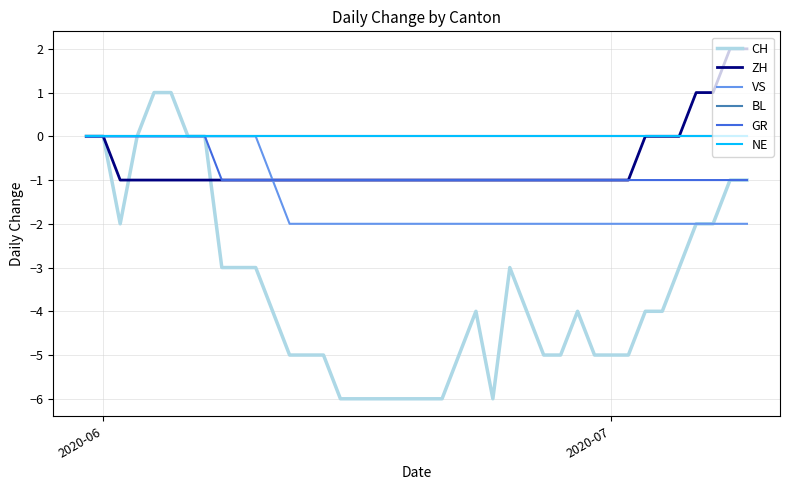

Does the chart have visible grid lines?

Yes